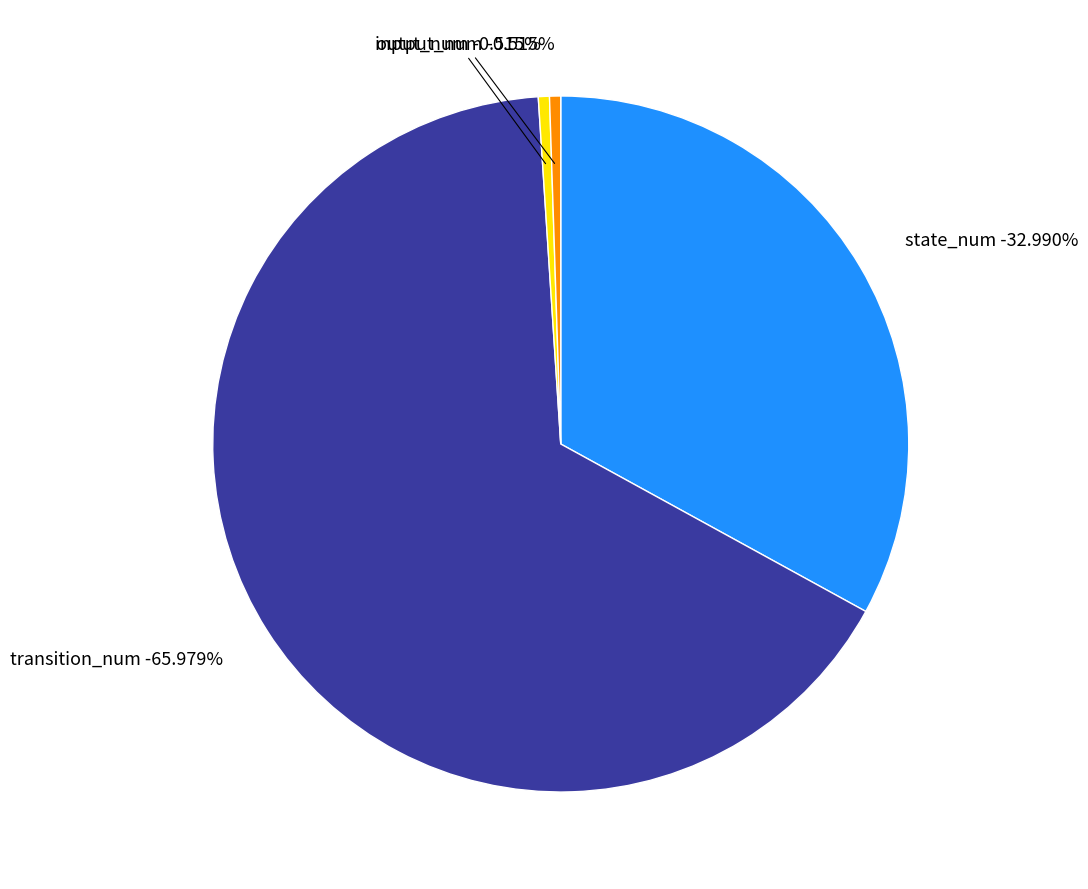

What percentage do input_num and state_num together represent?

33.5%